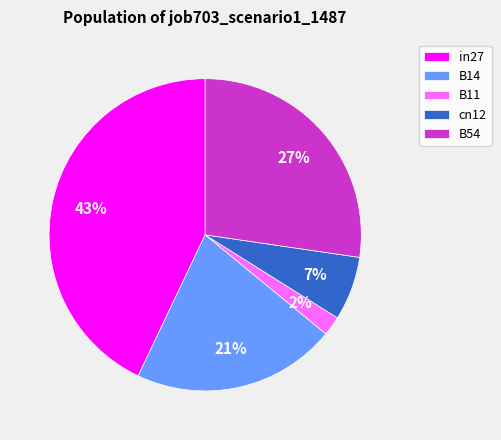

To the nearest percent, what is the difference between the largest and smallest slice percentages?

41%